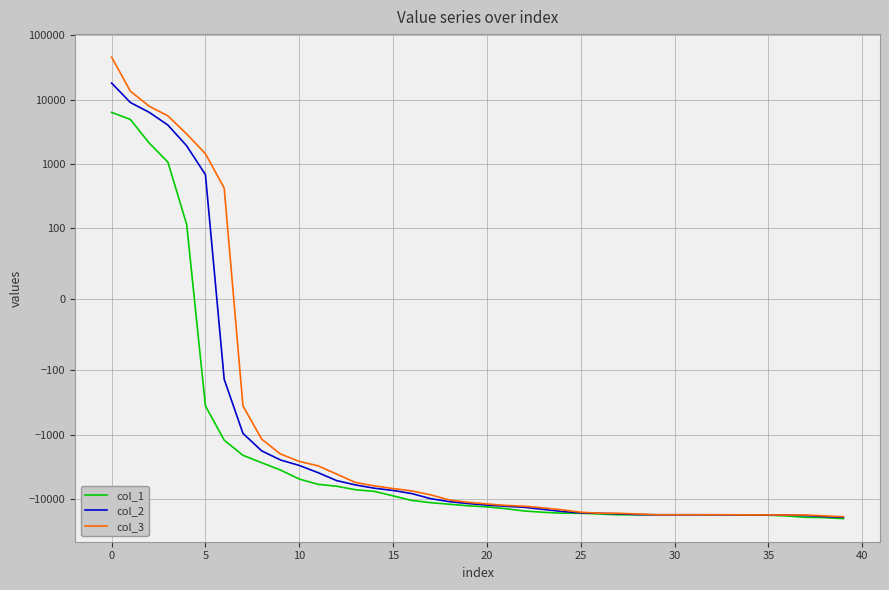

What is the label of the 12th point from the right?

28